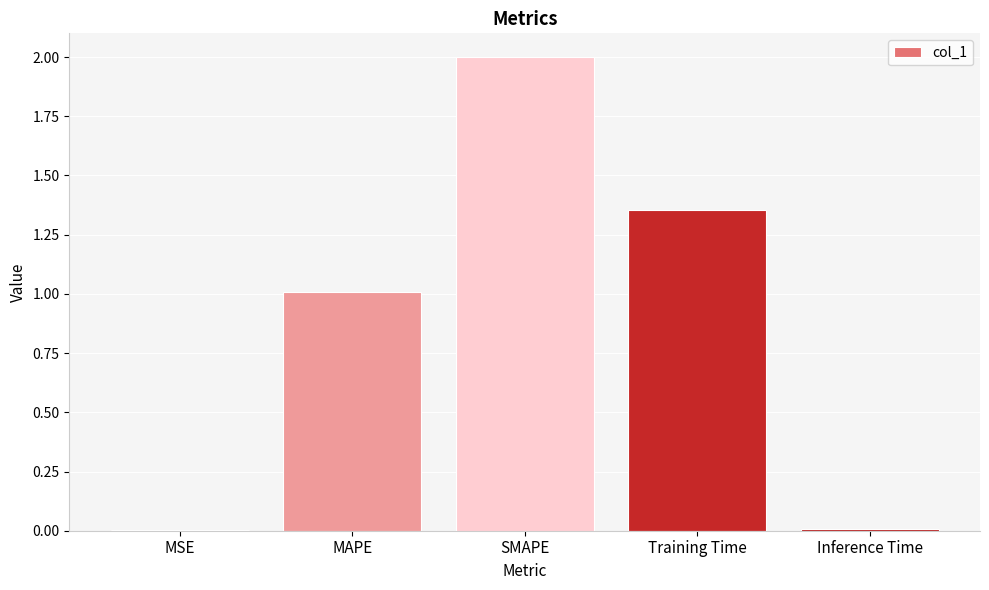

The chart shows a value of 0.0 at Inference Time. True or false?

True